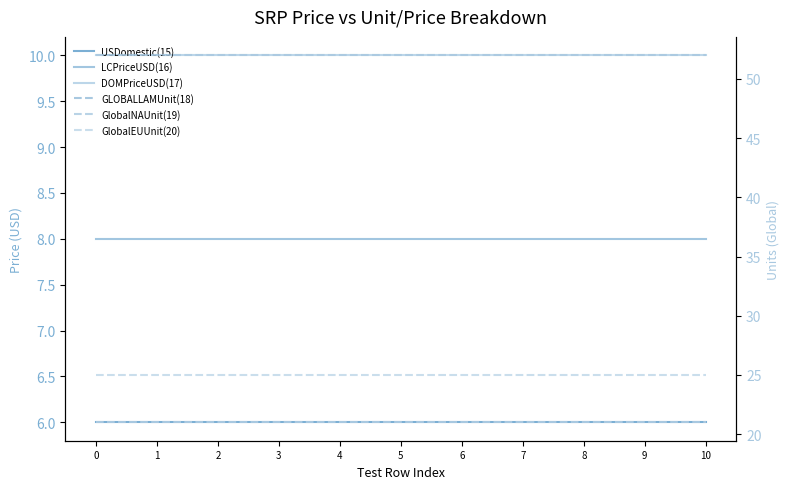

What is the difference between the highest and lowest values at 8?

46